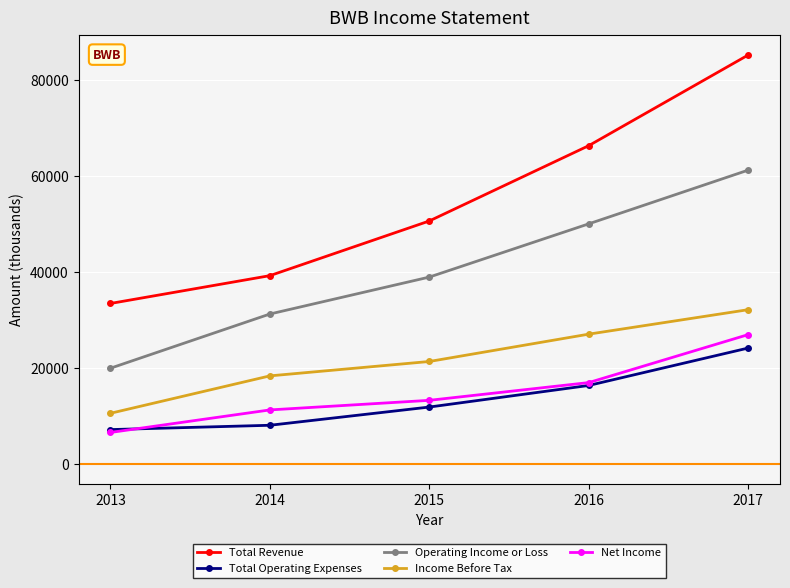

Reading right to left, extract all data points from this chart.

Total Revenue: 2017=85200	2016=66300	2015=50600	2014=39200	2013=33400
Total Operating Expenses: 2017=24100	2016=16300	2015=11800	2014=8000	2013=7100
Operating Income or Loss: 2017=61200	2016=50000	2015=38900	2014=31200	2013=19900
Income Before Tax: 2017=32100	2016=27000	2015=21300	2014=18300	2013=10500
Net Income: 2017=26900	2016=16900	2015=13200	2014=11200	2013=6500